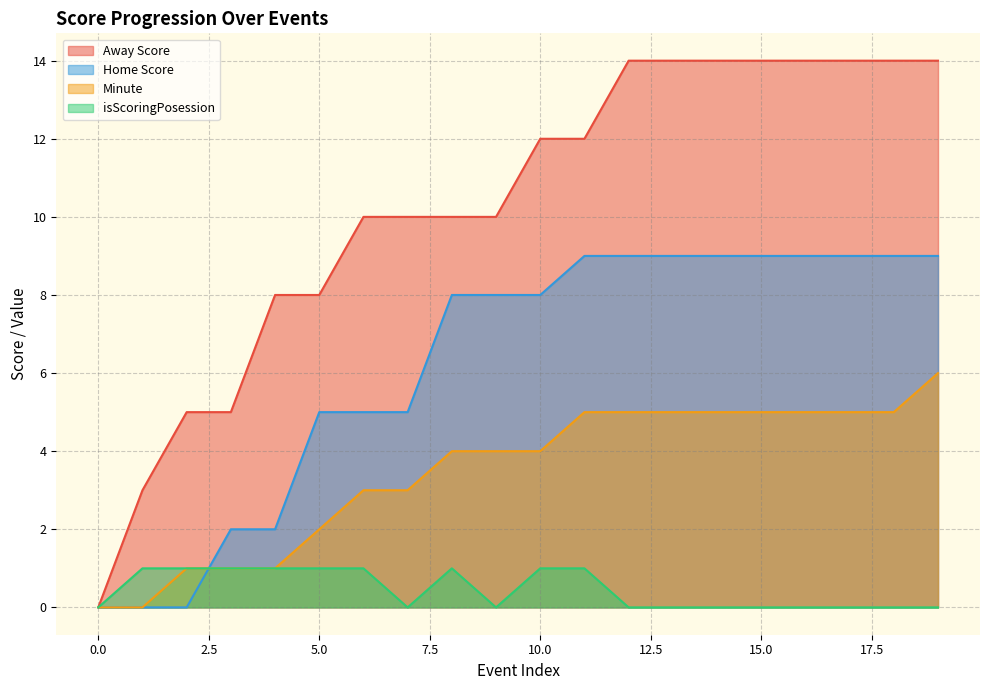

What is the average value of the Minute series?

3